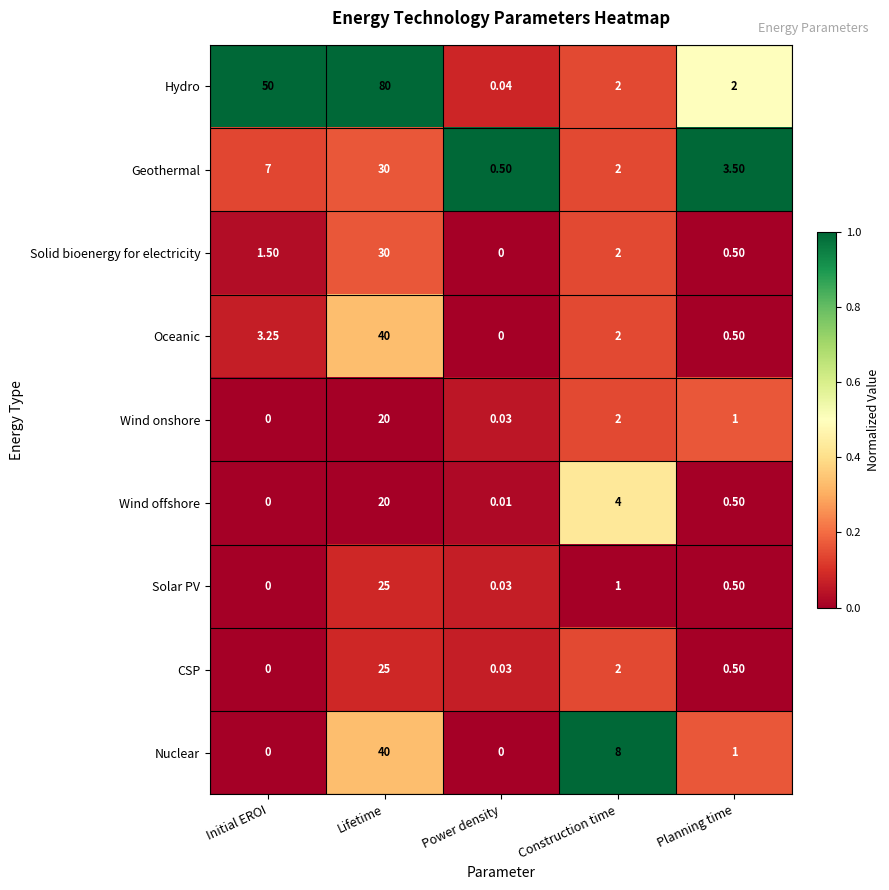

Where is Solar PV nearest to the value 12?

Construction time